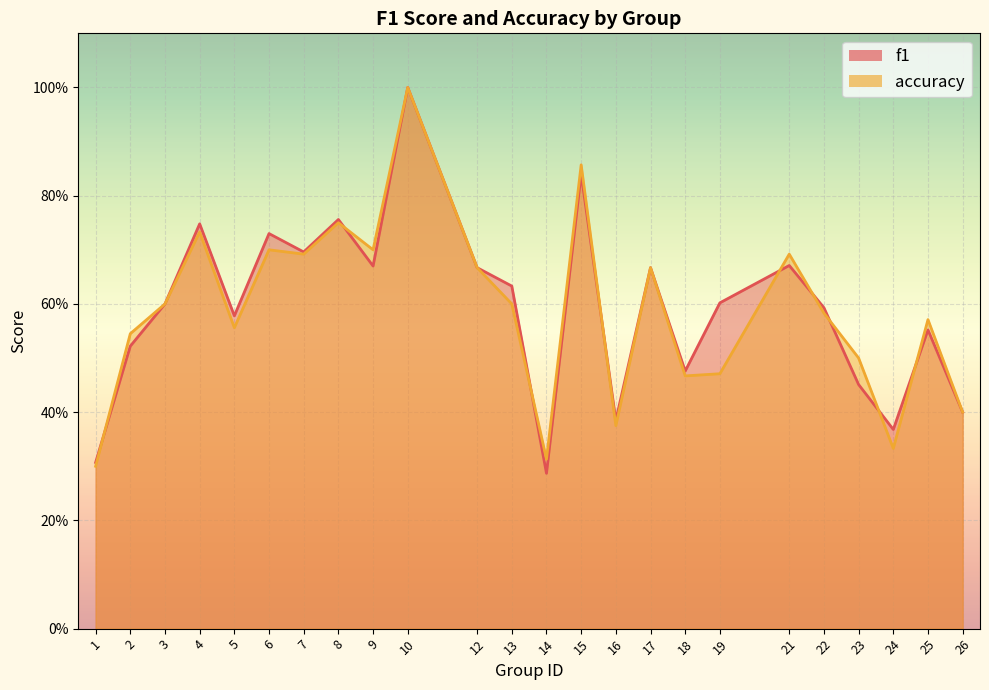

Where is the first local minimum for accuracy_line?

5